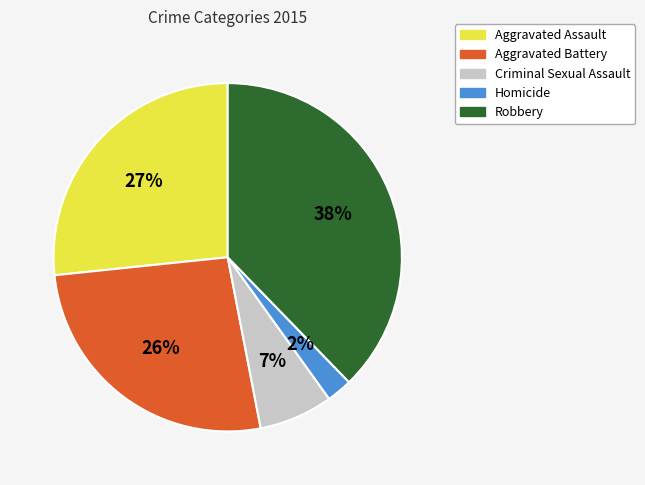

Which slice is the smallest?

Homicide